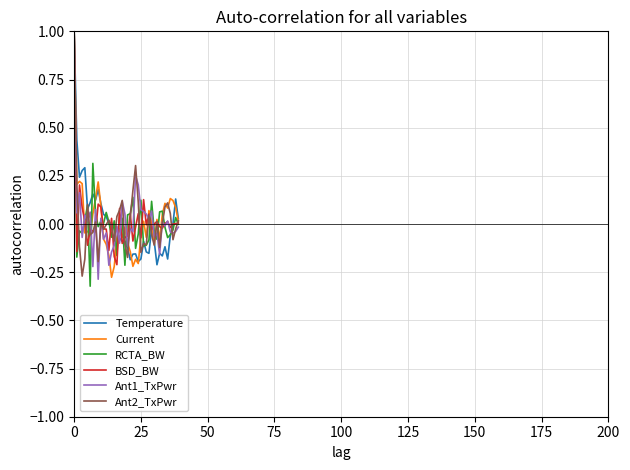

What is the maximum value for Temperature?

1.0